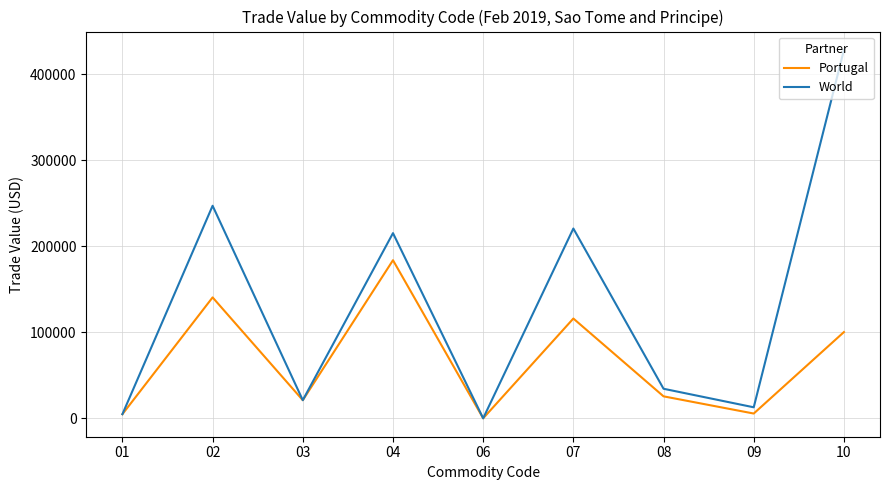

What value does the World series have at 04, to the nearest 50?

215400